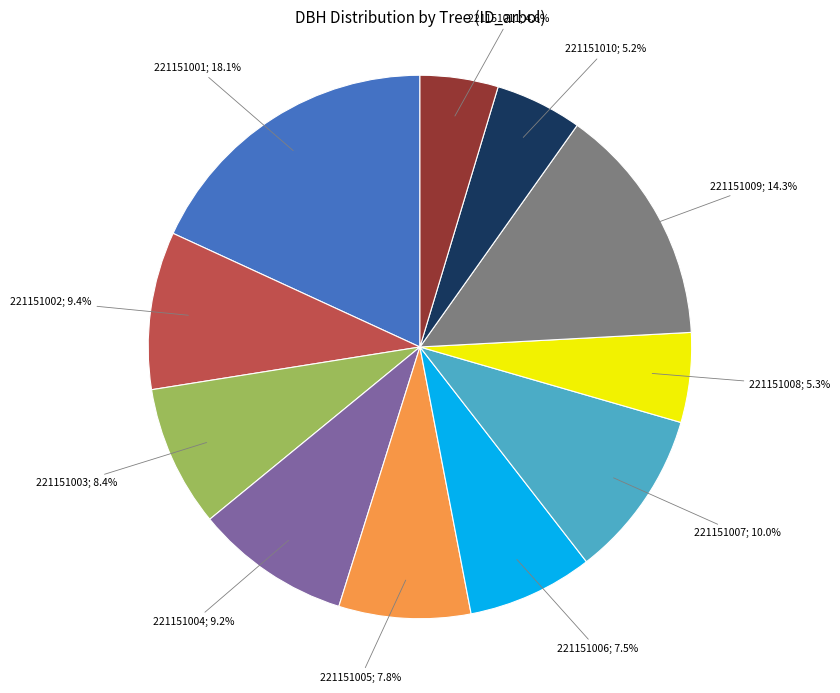

Does any single category account for the majority?

No